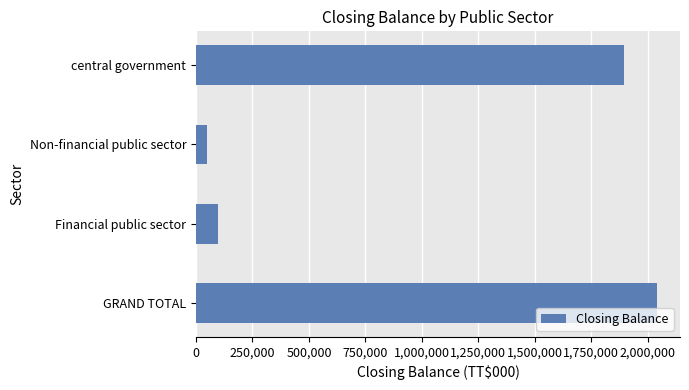

Rank the categories by value from highest to lowest.

GRAND TOTAL, central government, Financial public sector, Non-financial public sector